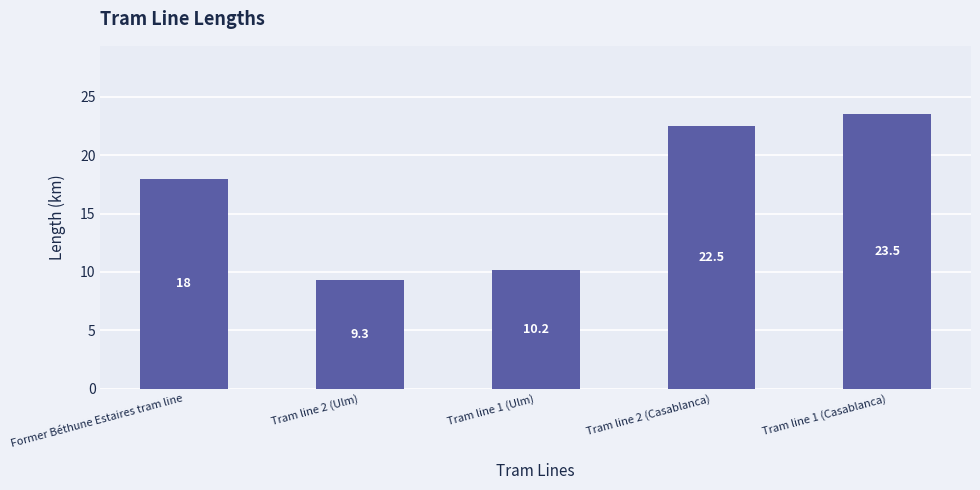

What is the sum of the values at Former Béthune Estaires tram line and Tram line 2 (Ulm)?

27.3